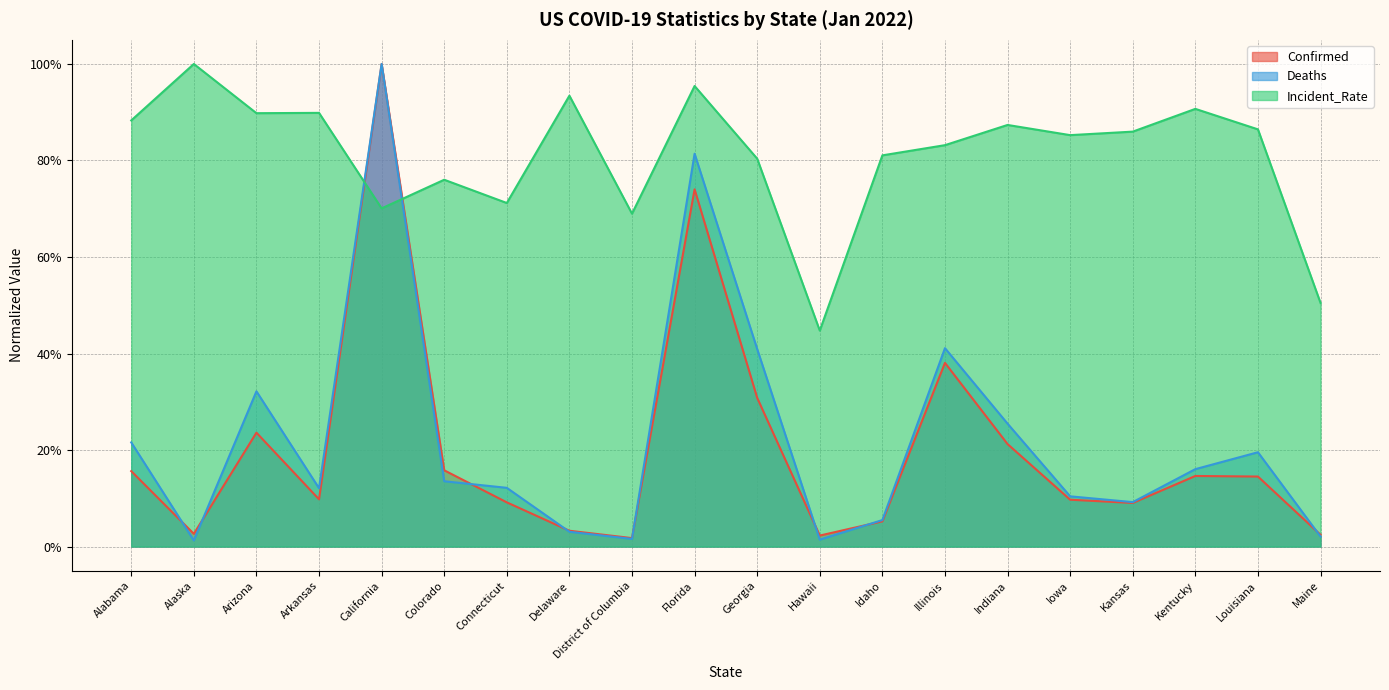

Reading left to right, transcribe all the data shown in this chart.

Confirmed: 0.2	0.0	0.2	0.1	1.0	0.2	0.1	0.0	0.0	0.7	0.3	0.0	0.1	0.4	0.2	0.1	0.1	0.1	0.1	0.0
Deaths: 0.2	0.0	0.3	0.1	1.0	0.1	0.1	0.0	0.0	0.8	0.4	0.0	0.1	0.4	0.3	0.1	0.1	0.2	0.2	0.0
Incident_Rate: 0.9	1.0	0.9	0.9	0.7	0.8	0.7	0.9	0.7	1.0	0.8	0.4	0.8	0.8	0.9	0.9	0.9	0.9	0.9	0.5